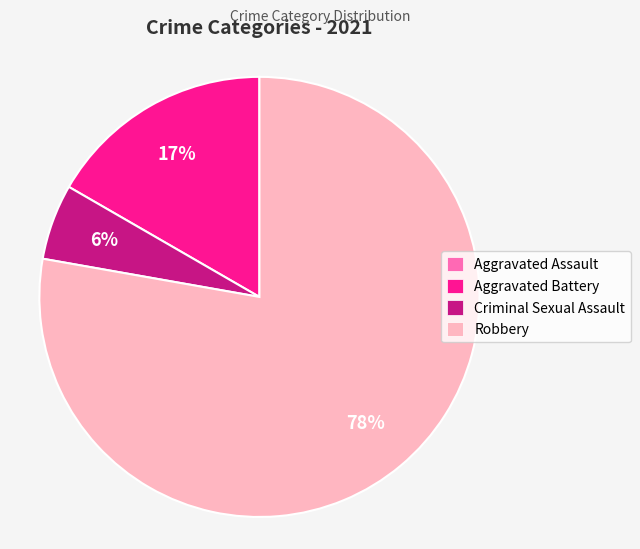

Between Aggravated Battery and Criminal Sexual Assault, which is larger?

Aggravated Battery